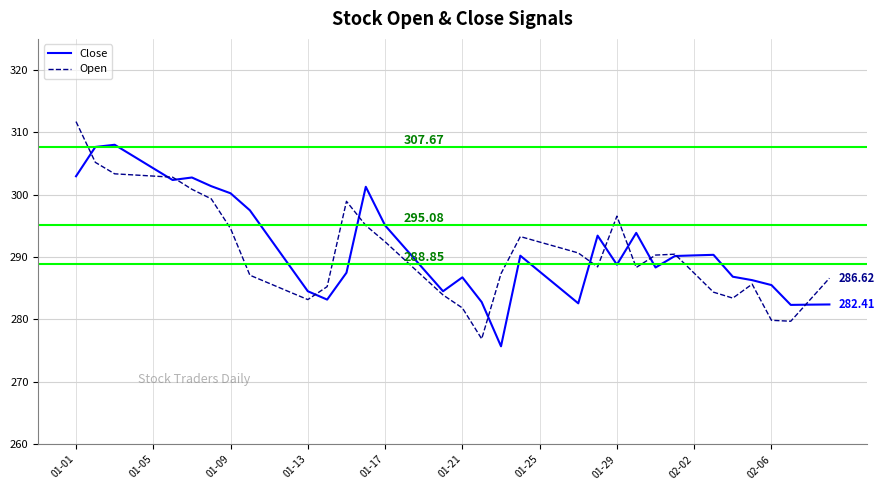

Rank the series by their maximum value, from lowest to highest.

Close, Open